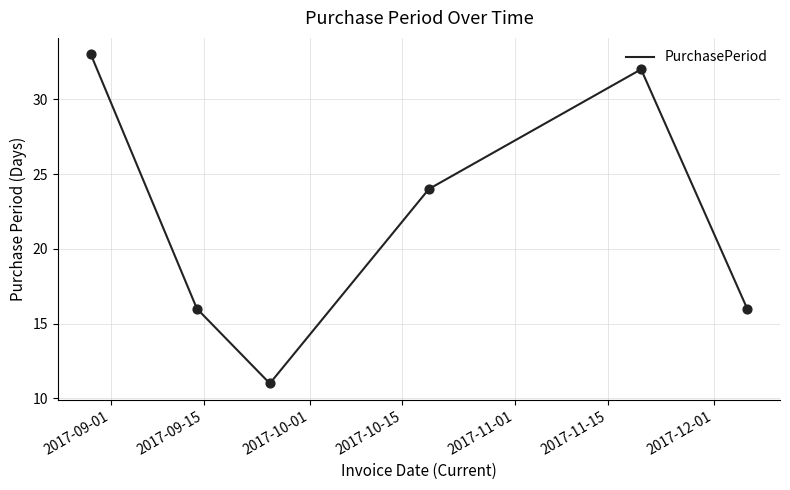

What is the sum of all values?

132